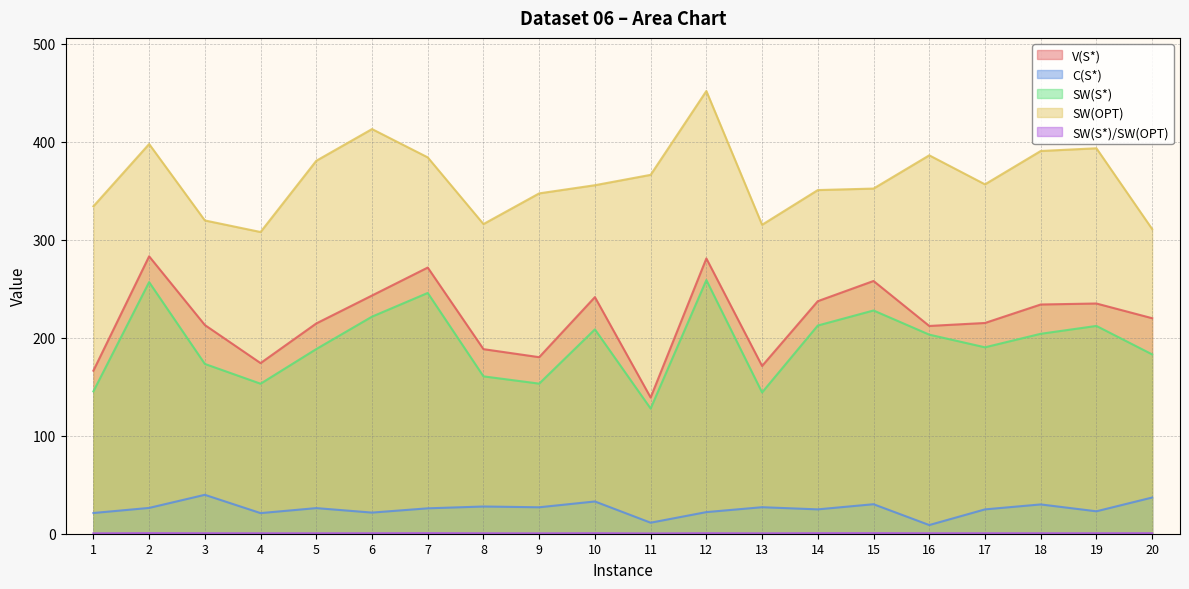

Does the chart display data point markers on the line(s)?

No